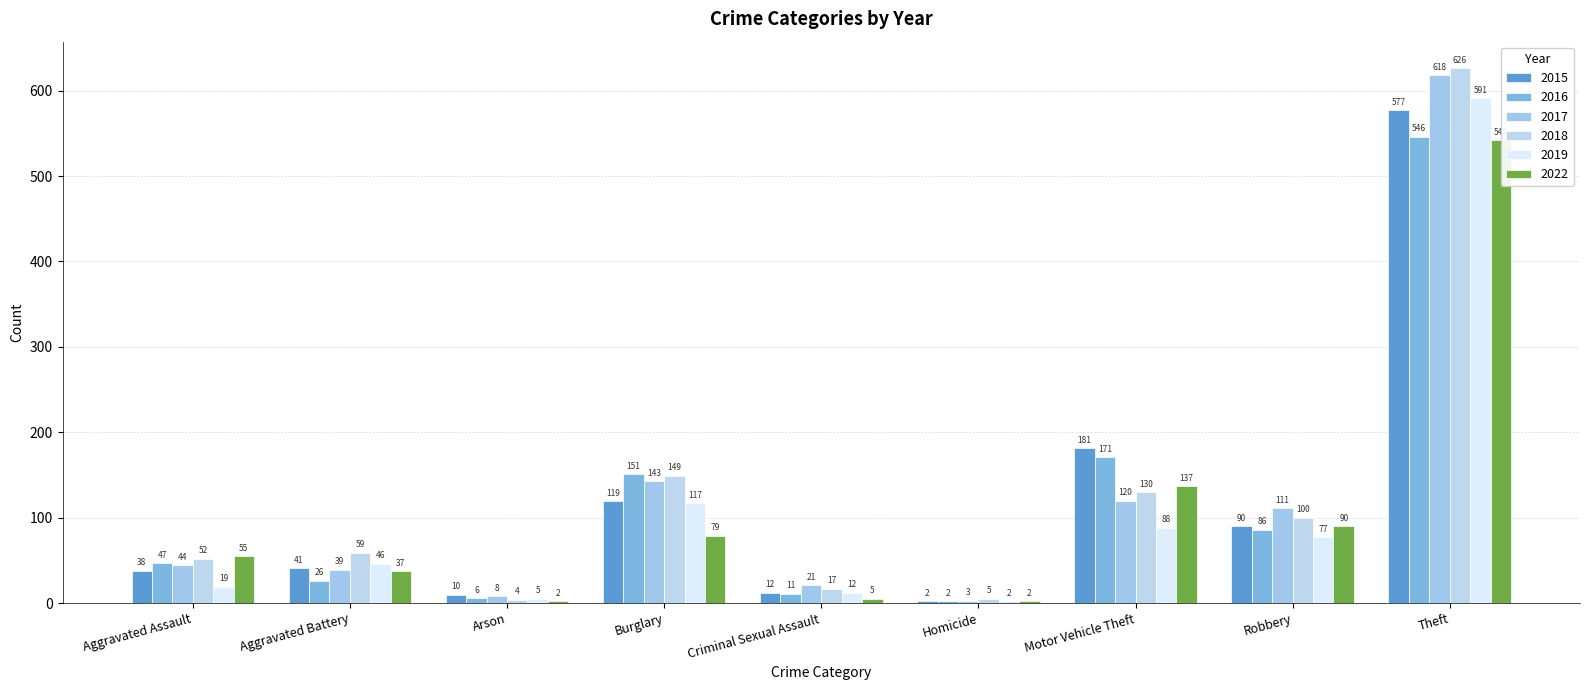

What is the sum of the 2017 values at Arson and Aggravated Battery?

47